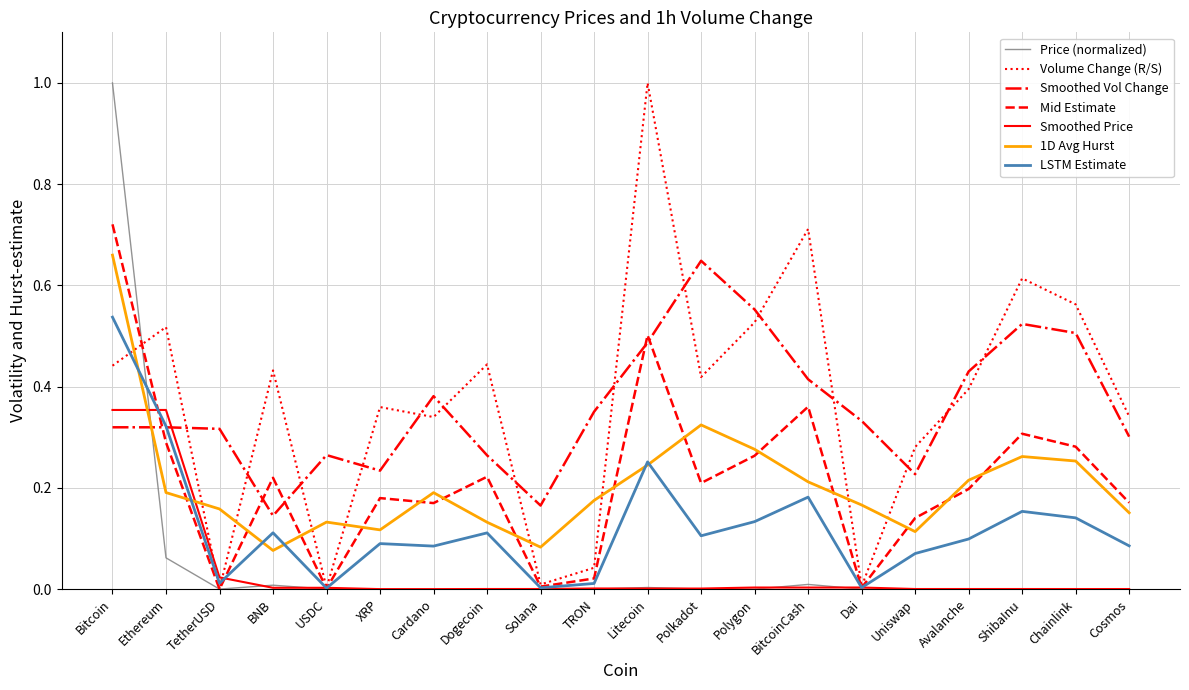

How many lines are shown in the chart?

7